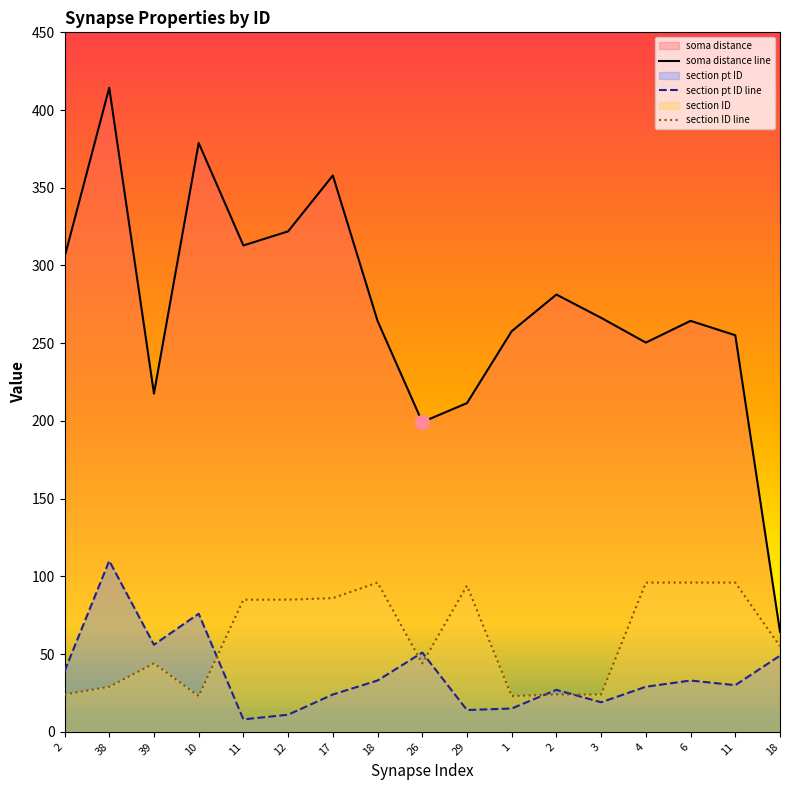

What is the label of the 7th point from the left?

17